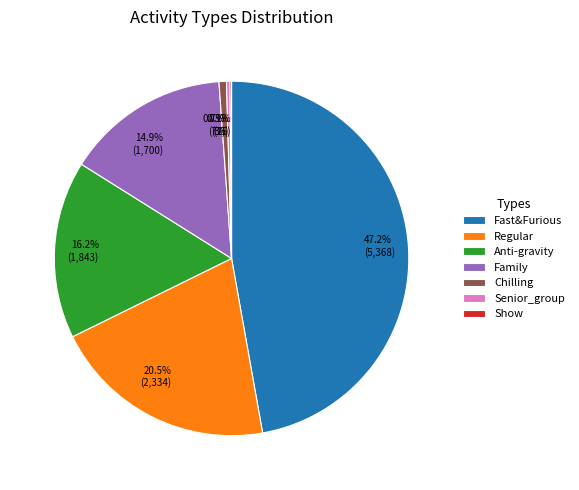

What is the largest slice in the pie chart?

Fast&Furious